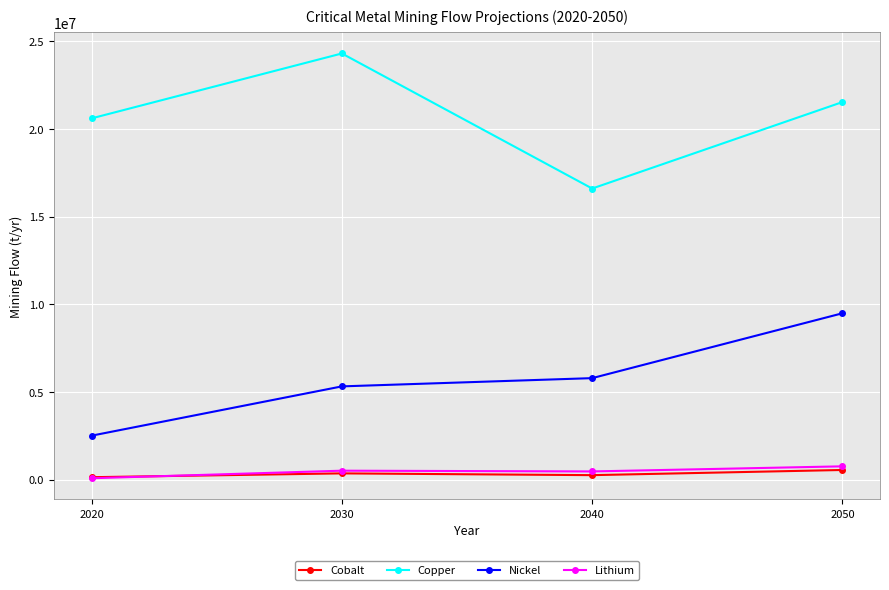

What is the sum of all Copper values?

83029487.6